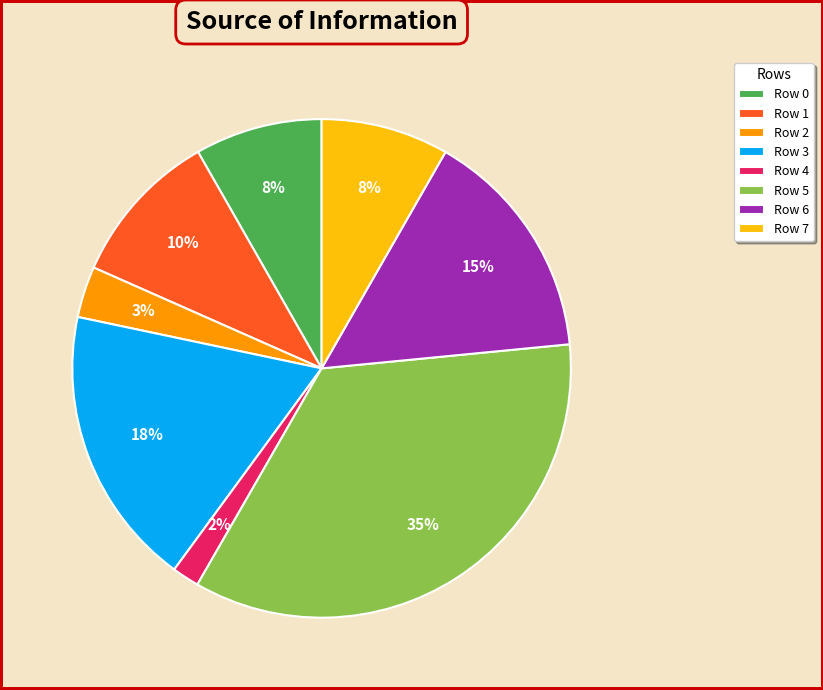

To the nearest percent, what is the average slice percentage?

12%